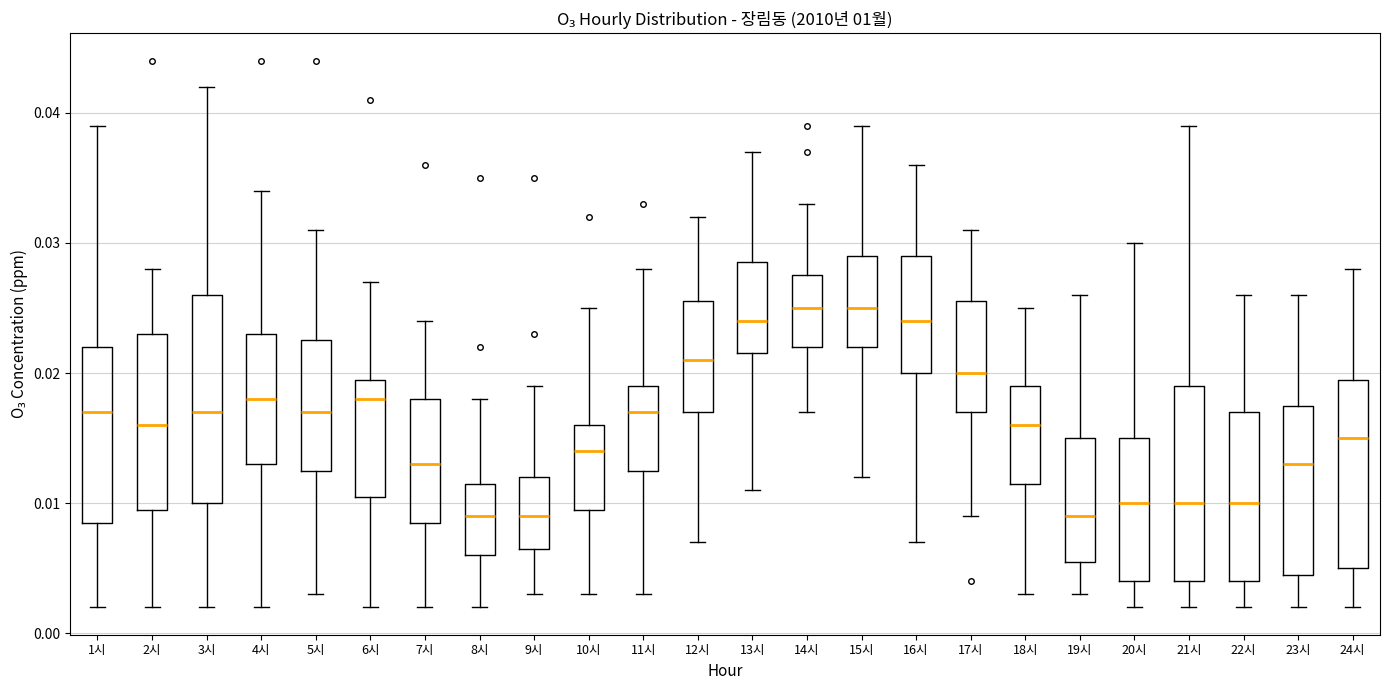

Reading left to right, read every box against the y-axis: the position of its median line, the range the box covers, and the ends of its whiskers. The values are not printed on the chart, so give them approximately, as read against the axis.

1시: median 0.017, box 0.009 to 0.022, whiskers 0.002 to 0.039
2시: median 0.016, box 0.010 to 0.023, whiskers 0.002 to 0.028
3시: median 0.017, box 0.010 to 0.026, whiskers 0.002 to 0.042
4시: median 0.018, box 0.013 to 0.023, whiskers 0.002 to 0.034
5시: median 0.017, box 0.013 to 0.023, whiskers 0.003 to 0.031
6시: median 0.018, box 0.011 to 0.020, whiskers 0.002 to 0.027
7시: median 0.013, box 0.009 to 0.018, whiskers 0.002 to 0.024
8시: median 0.009, box 0.006 to 0.012, whiskers 0.002 to 0.018
9시: median 0.009, box 0.007 to 0.012, whiskers 0.003 to 0.019
10시: median 0.014, box 0.010 to 0.016, whiskers 0.003 to 0.025
11시: median 0.017, box 0.013 to 0.019, whiskers 0.003 to 0.028
12시: median 0.021, box 0.017 to 0.026, whiskers 0.007 to 0.032
13시: median 0.024, box 0.022 to 0.029, whiskers 0.011 to 0.037
14시: median 0.025, box 0.022 to 0.028, whiskers 0.017 to 0.033
15시: median 0.025, box 0.022 to 0.029, whiskers 0.012 to 0.039
16시: median 0.024, box 0.020 to 0.029, whiskers 0.007 to 0.036
17시: median 0.020, box 0.017 to 0.026, whiskers 0.009 to 0.031
18시: median 0.016, box 0.012 to 0.019, whiskers 0.003 to 0.025
19시: median 0.009, box 0.006 to 0.015, whiskers 0.003 to 0.026
20시: median 0.010, box 0.004 to 0.015, whiskers 0.002 to 0.030
21시: median 0.010, box 0.004 to 0.019, whiskers 0.002 to 0.039
22시: median 0.010, box 0.004 to 0.017, whiskers 0.002 to 0.026
23시: median 0.013, box 0.005 to 0.018, whiskers 0.002 to 0.026
24시: median 0.015, box 0.005 to 0.020, whiskers 0.002 to 0.028